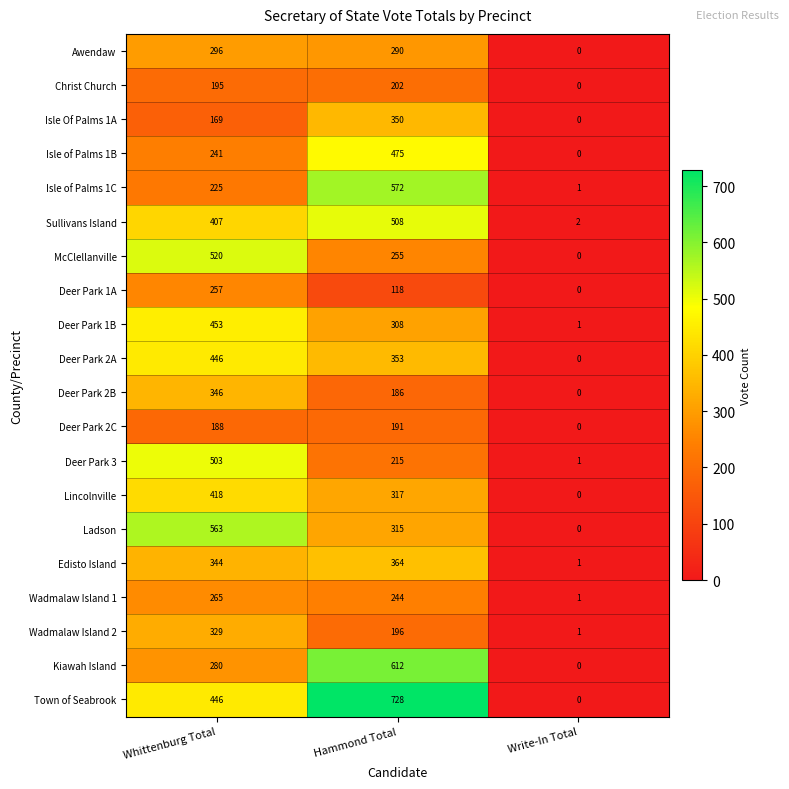

What is the total value across all series at Hammond Total?

6799